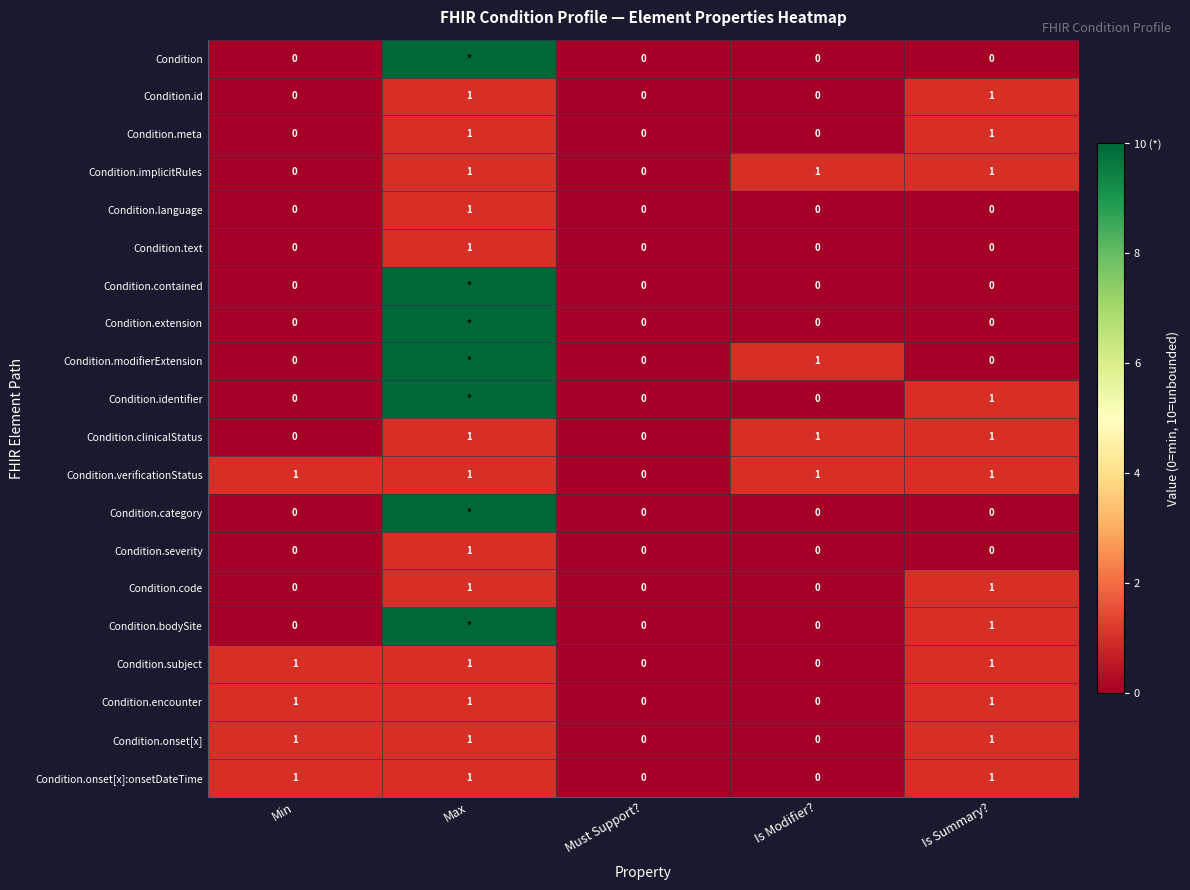

What is the difference between the maximum and minimum values in the Condition.id series?

1